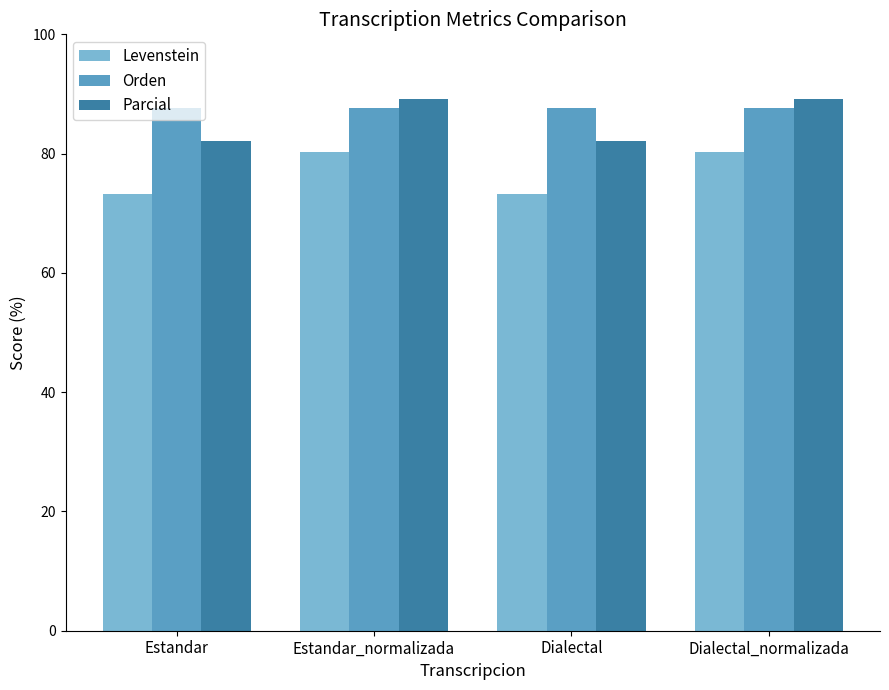

What is the label of the 1st bar from the right?

Dialectal_normalizada